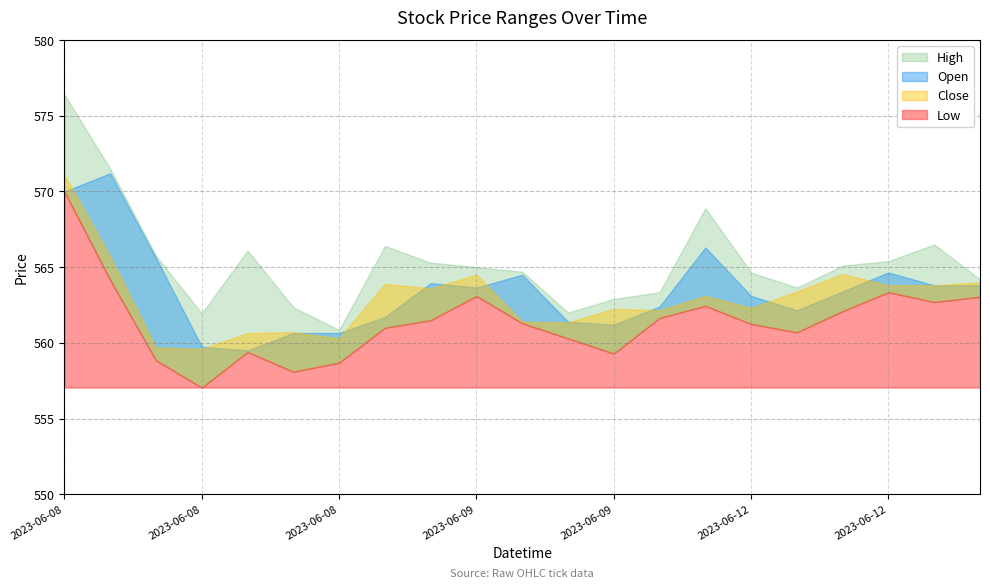

Which series has the largest total across all categories?

High